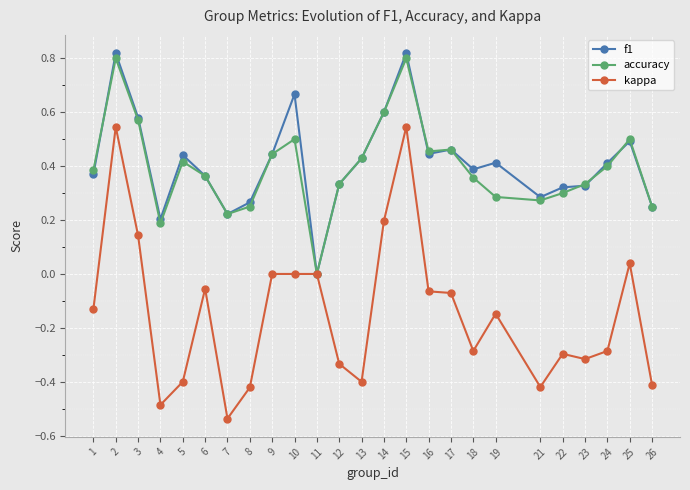

Is it true that kappa equals 0.0 at 25?

True